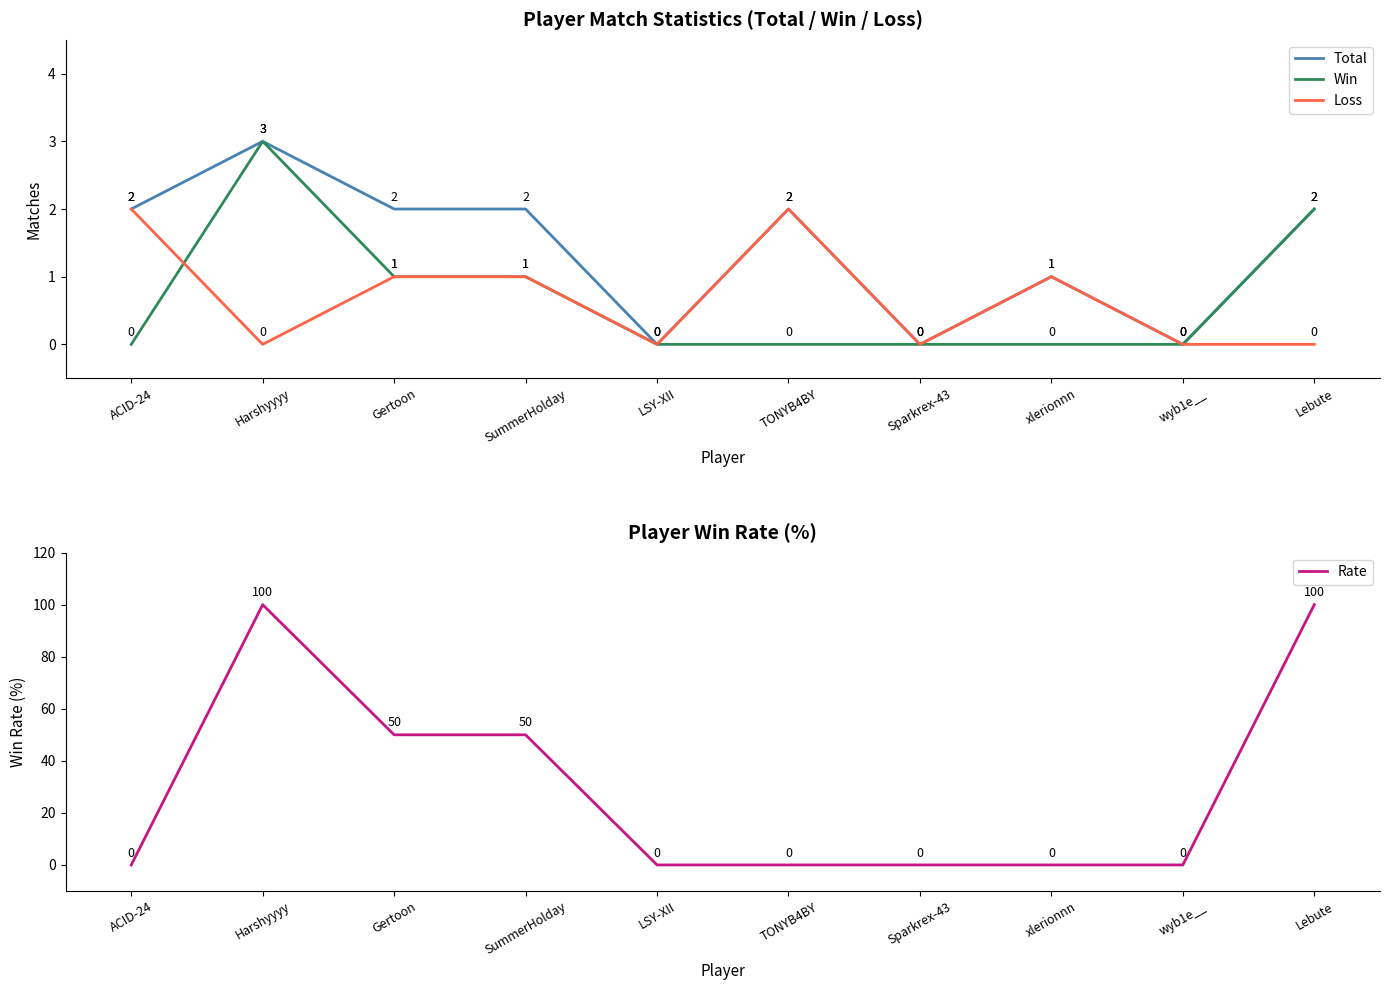

True or false: Rate has more than 0 points higher than both neighbors.

True